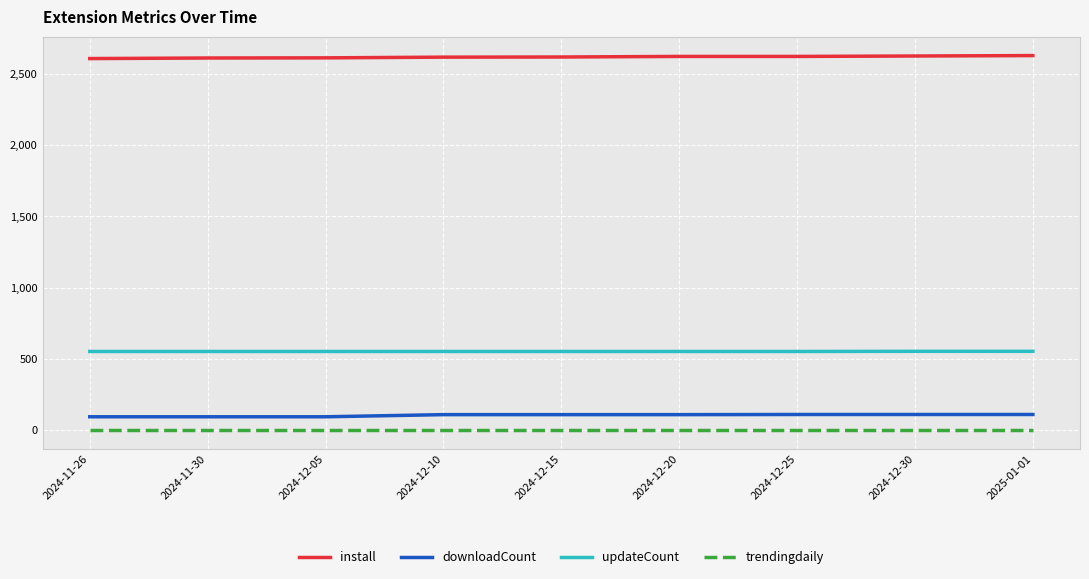

True or false: trendingdaily and install intersect in this chart.

False